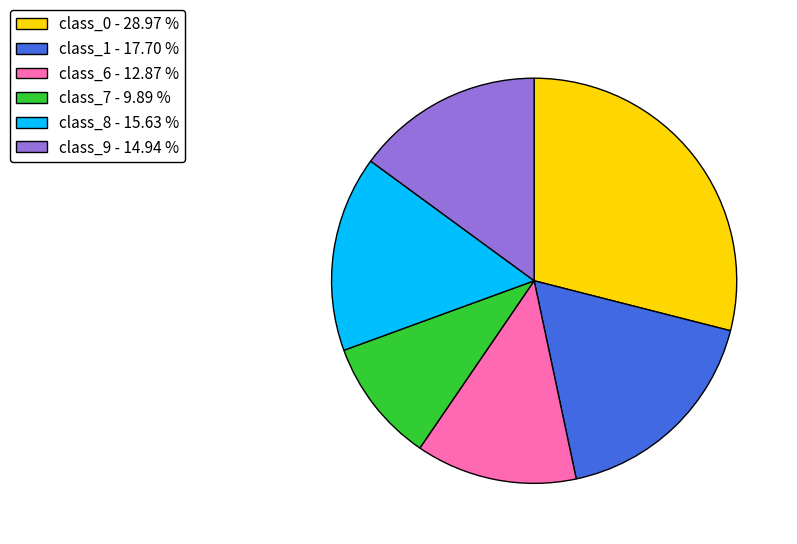

How many slices are in this pie chart?

6